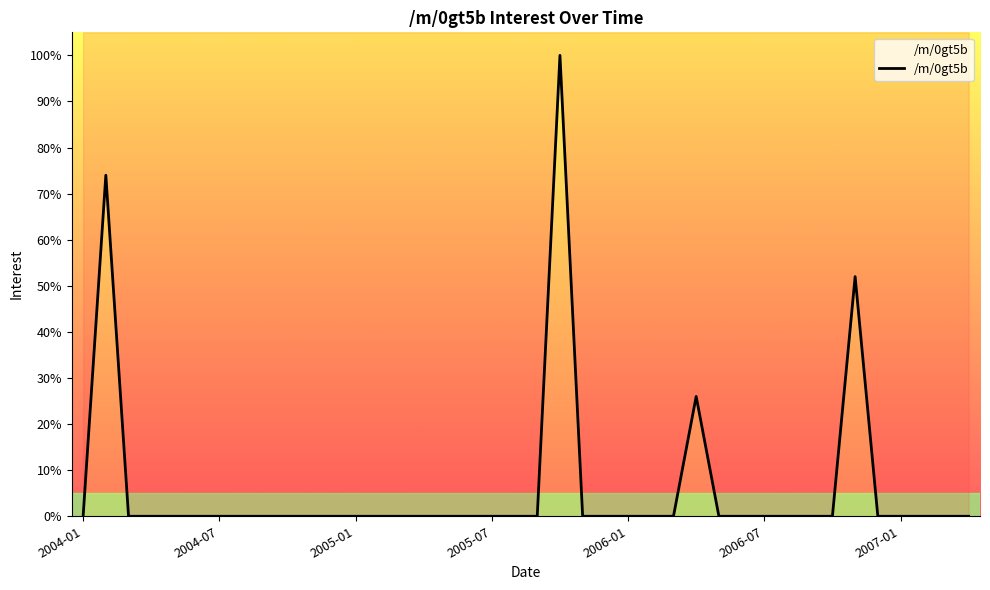

True or false: the data has more than 0 interior local peaks.

True